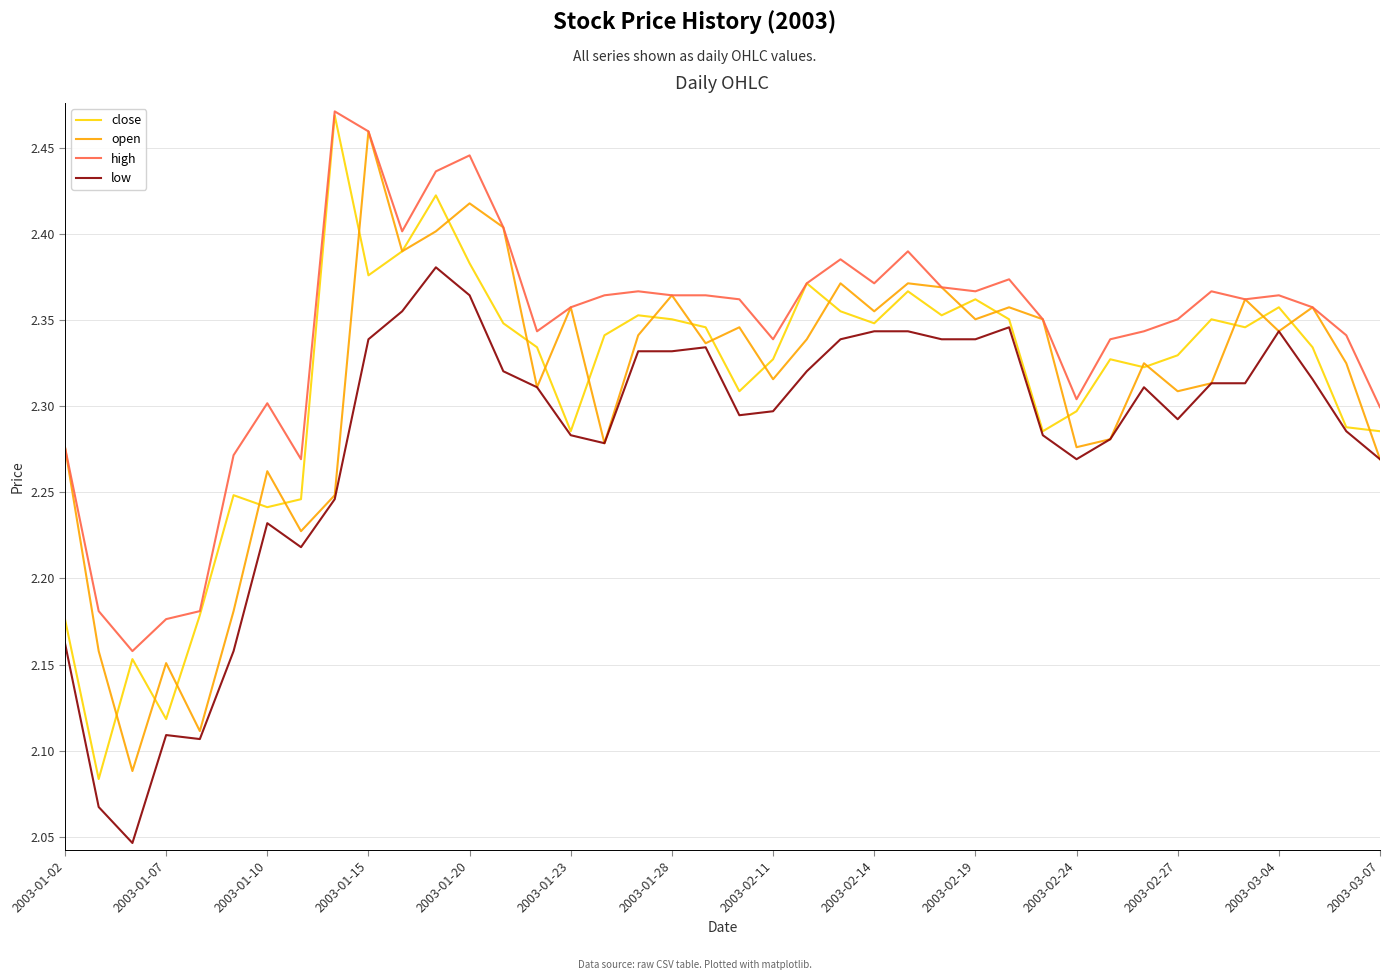

True or false: high and low intersect in this chart.

False